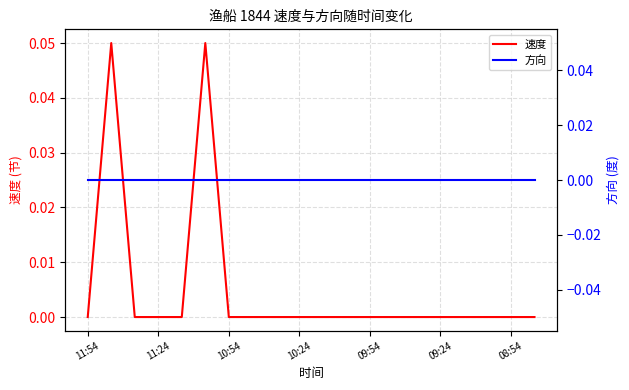

Count the number of data series in this chart.

2